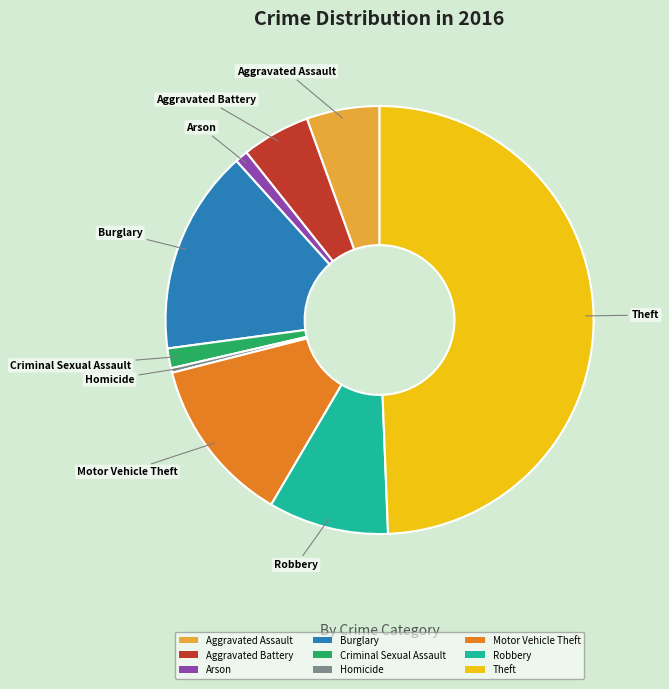

Do Robbery and Aggravated Assault together represent more than half of the pie?

No